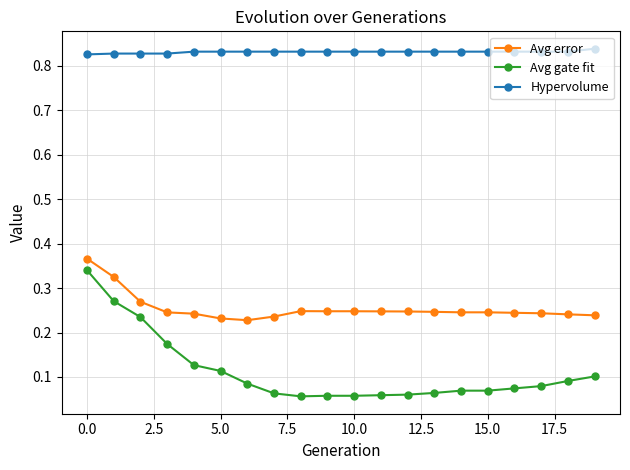

At how many categories does at least one series exceed 0?

20